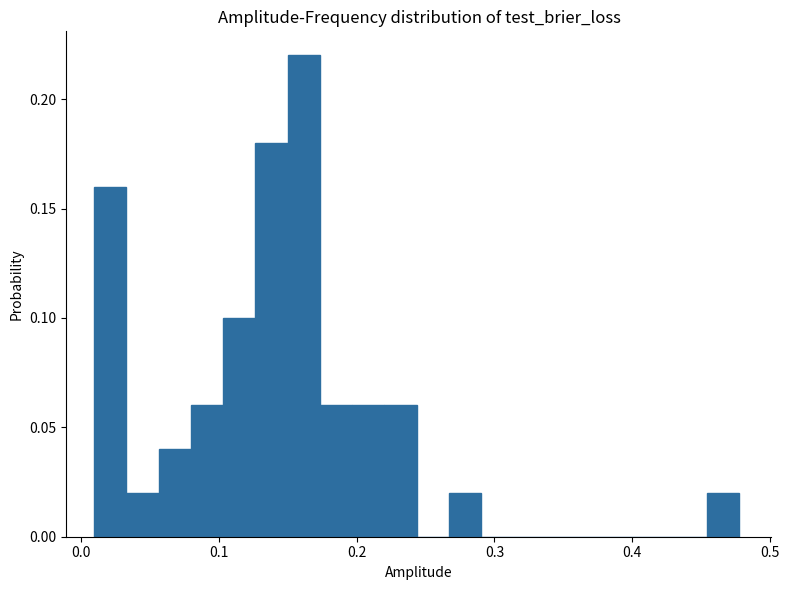

Around what value on the x-axis is the tallest bar? Give the approximate position of its centre, as read against the axis.

0.16